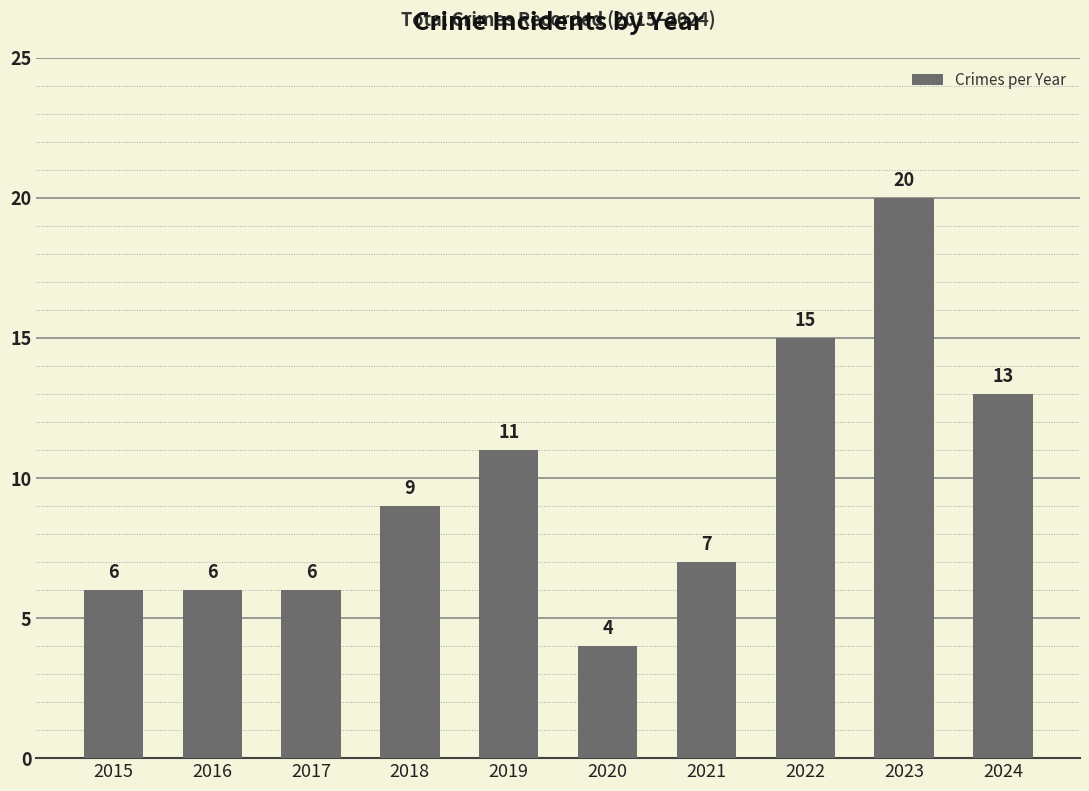

Reading left to right, transcribe all the data shown in this chart.

2015=6	2016=6	2017=6	2018=9	2019=11	2020=4	2021=7	2022=15	2023=20	2024=13